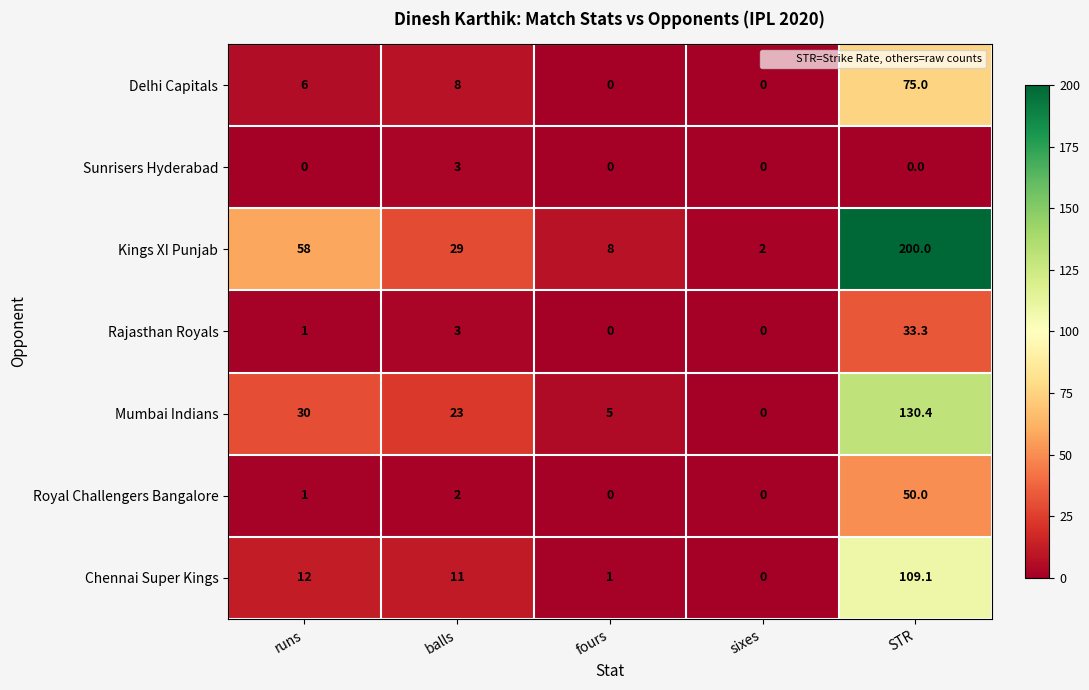

At how many categories does at least one series exceed 199?

1